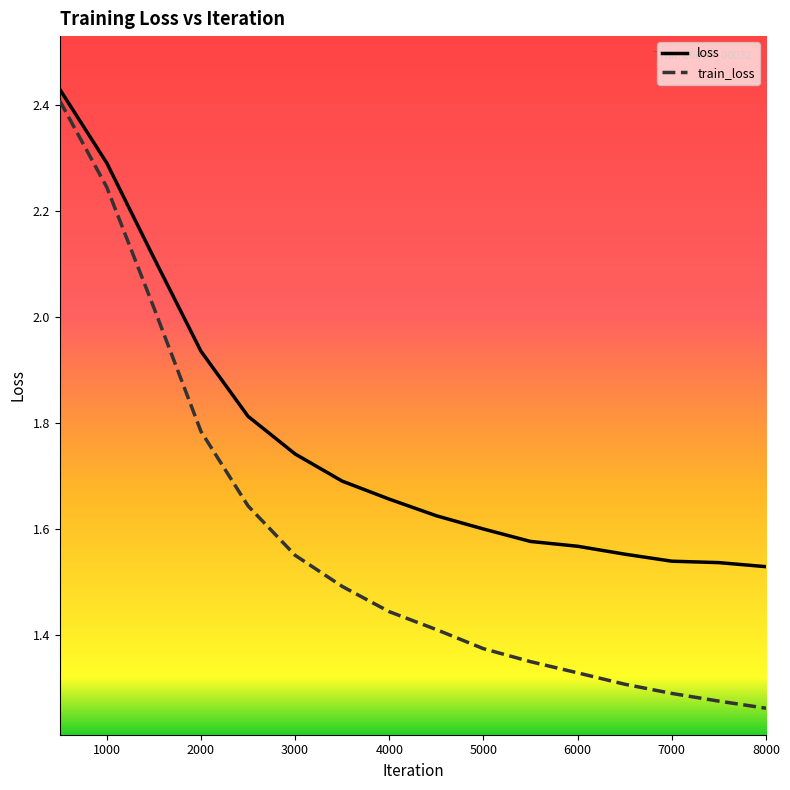

Rank the series by their average value, from highest to lowest.

loss, train_loss